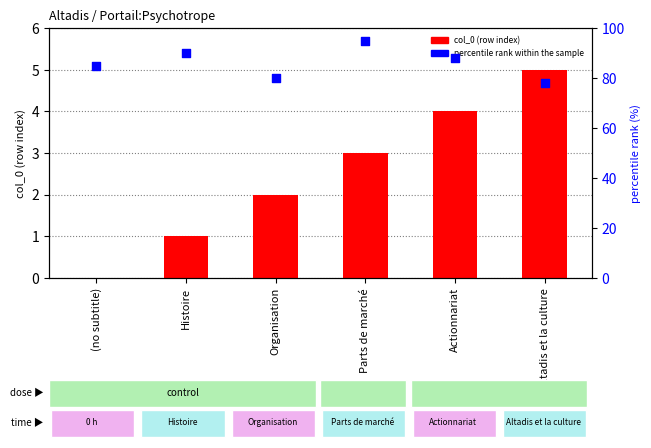

What are all the series names shown in the legend?

col_0 (row index), percentile rank within the sample